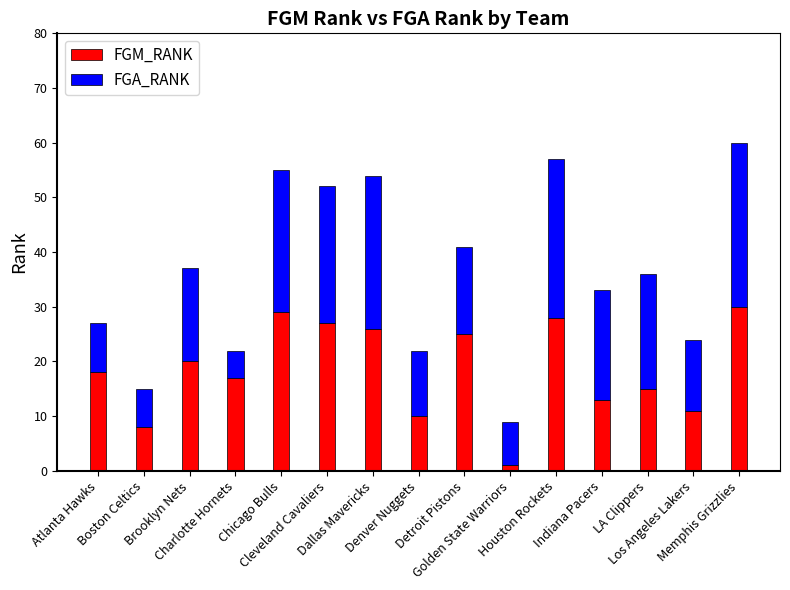

What is the maximum value for FGM_RANK?

30